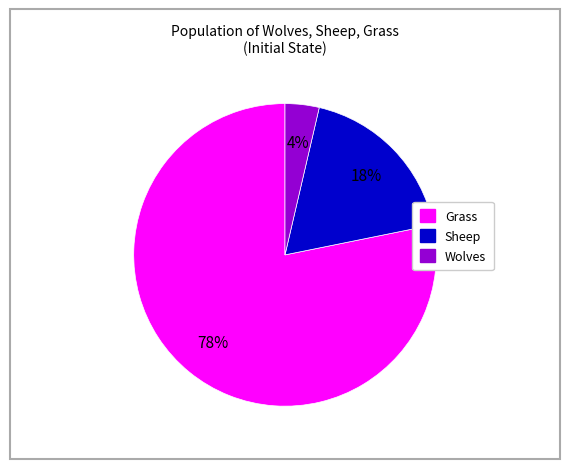

How many slices are in this pie chart?

3